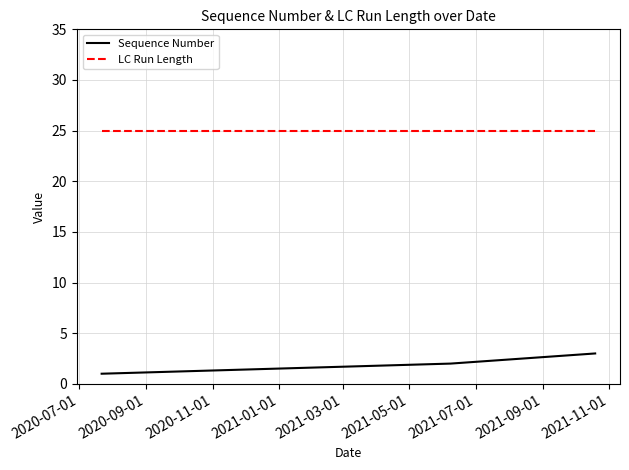

Which series has the largest total across all categories?

LC Run Length